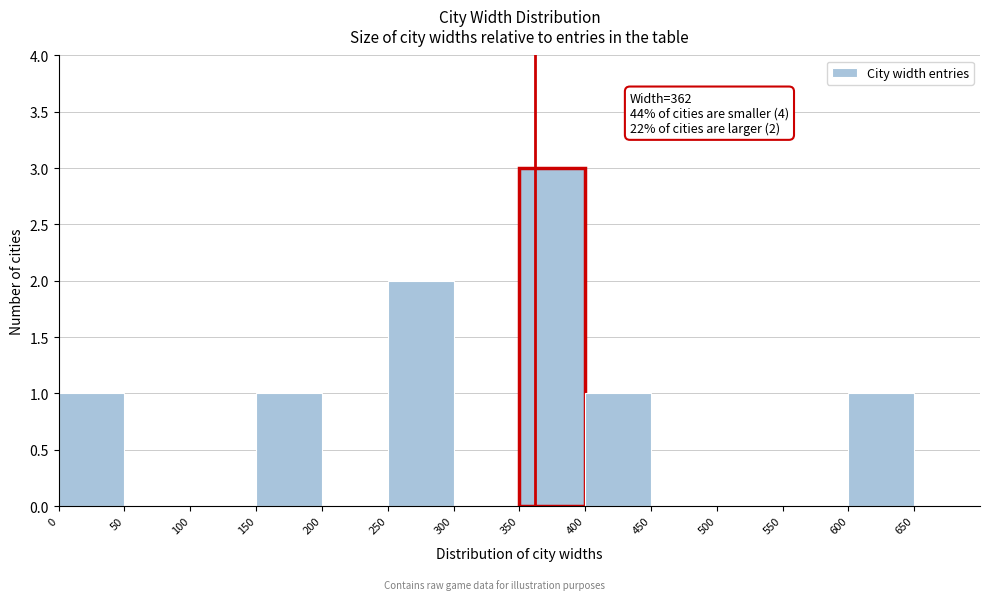

Which range on the x-axis has the tallest bar?

350 to 400